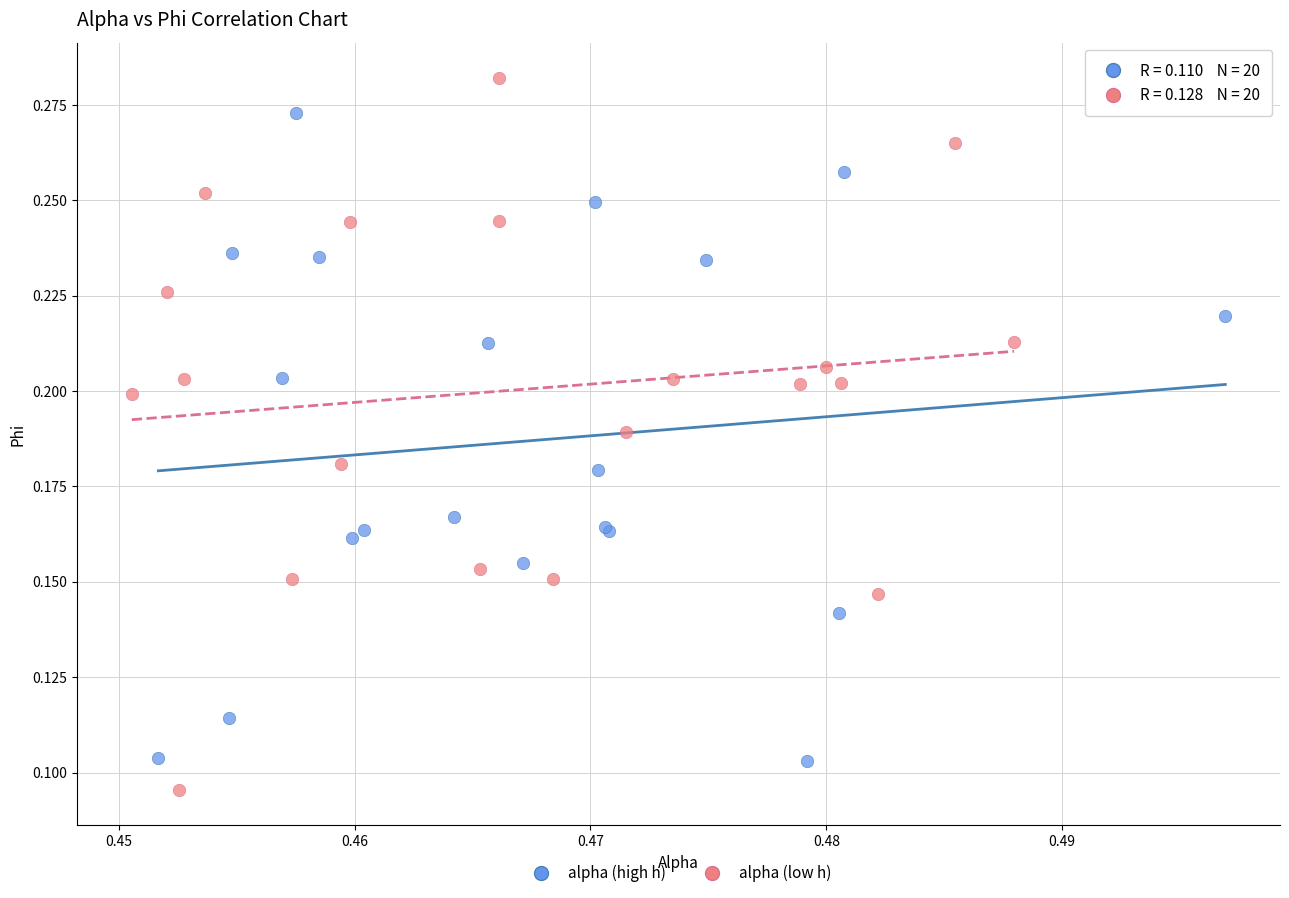

Which series has the widest spread of Y values?

alpha (low h)